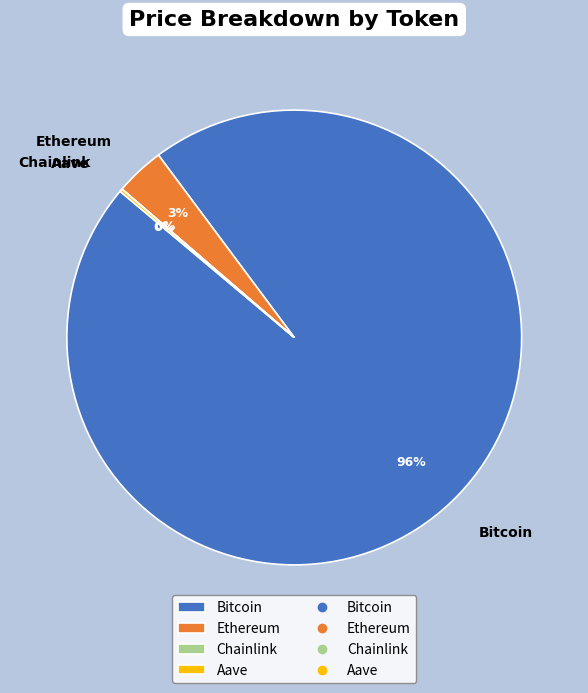

Is it true that Bitcoin is 96% of the pie?

True